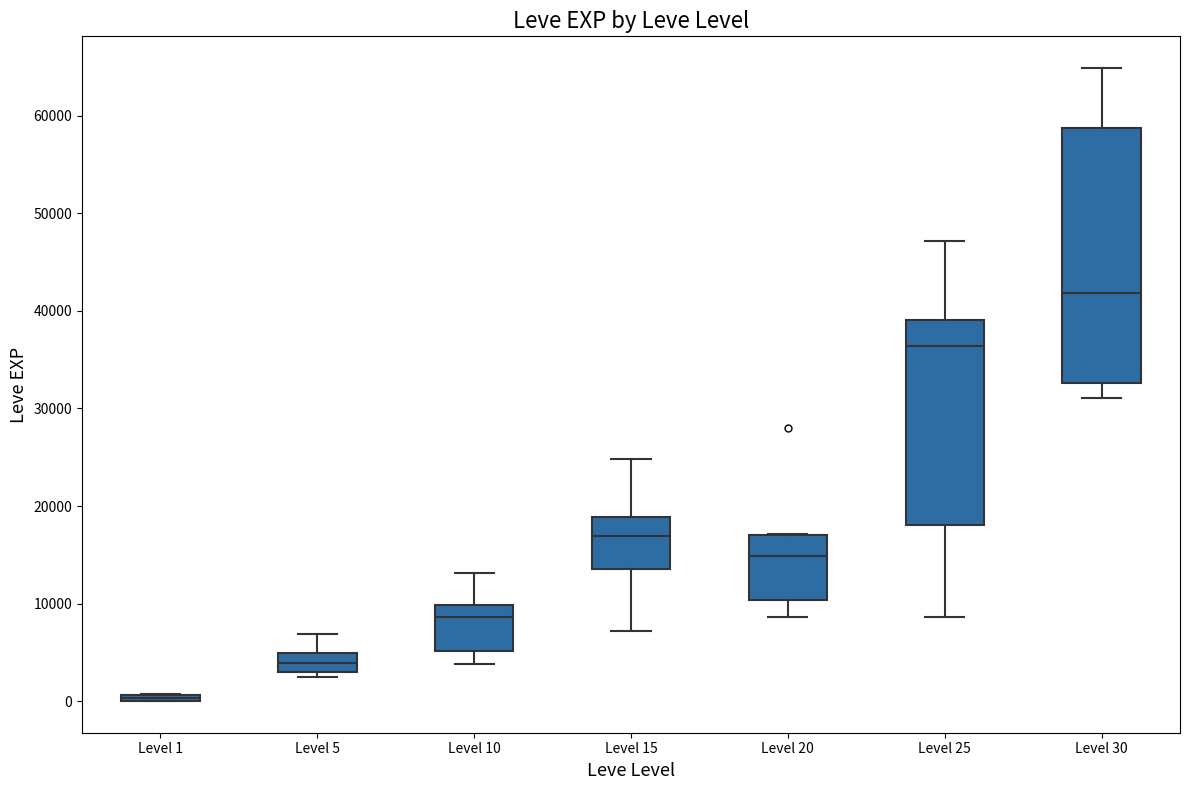

Which box is the tallest, from its lower edge to its upper edge?

Level 30